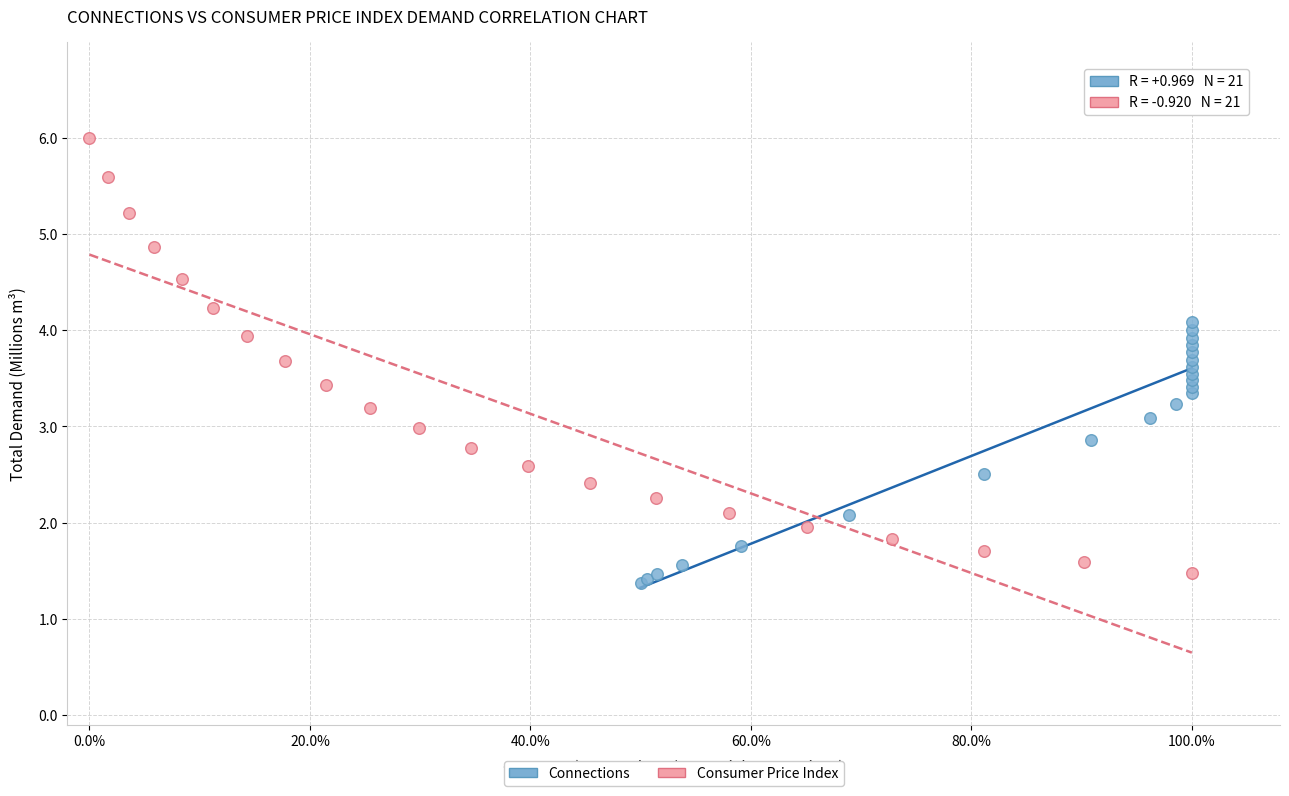

Which series contains the highest Y value?

Consumer Price Index